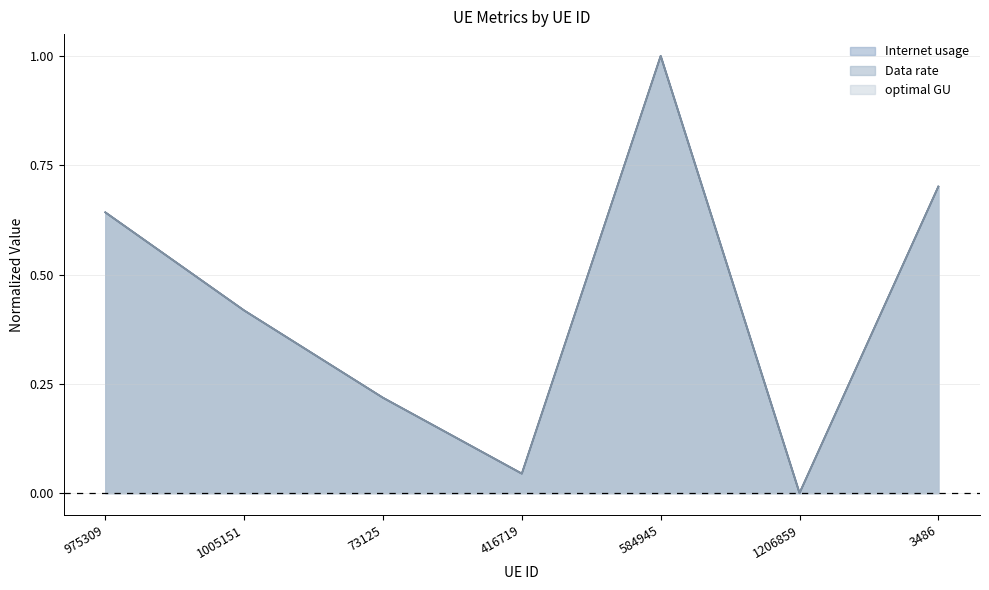

Where do Data rate and Internet usage first cross each other?

1005151 and 73125